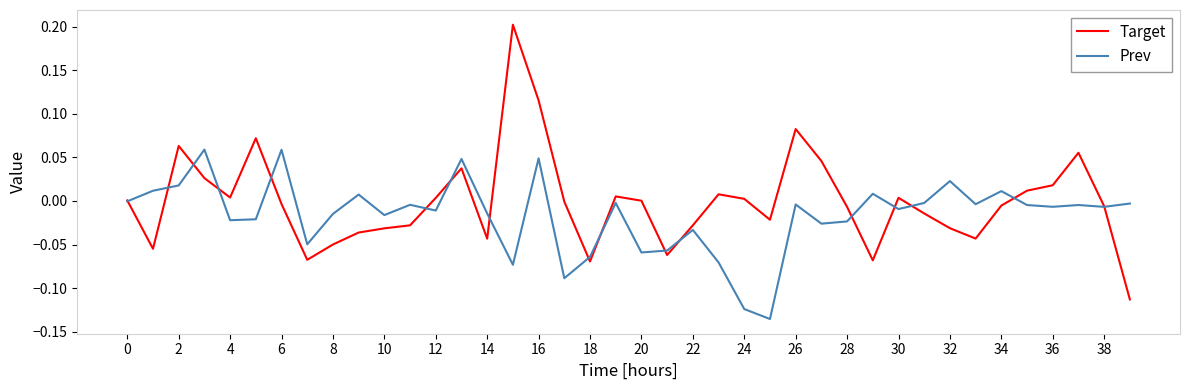

Which series has the largest range (max minus min)?

Target